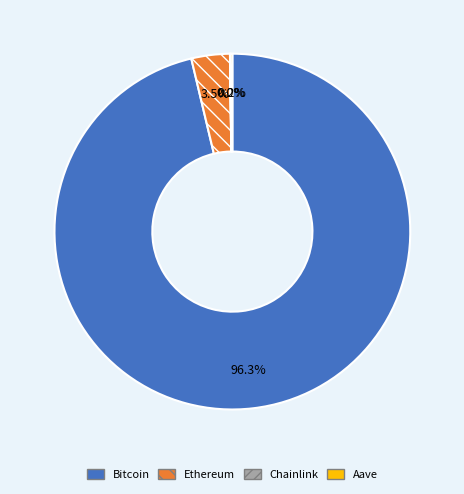

Is there any slice that represents more than half of the pie?

Yes